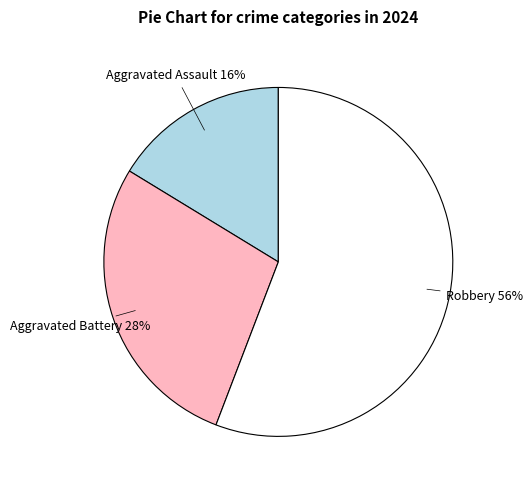

Between Robbery and Aggravated Battery, which is larger?

Robbery